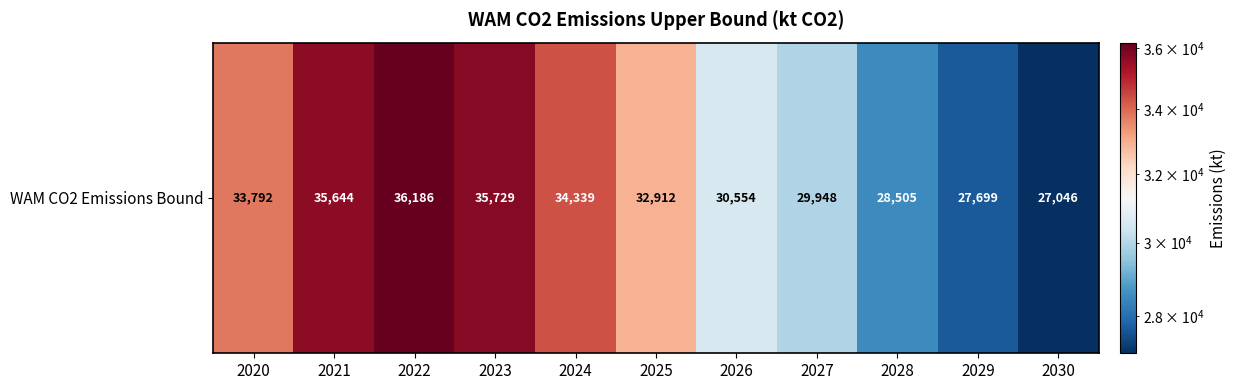

What is the ratio of the value at 2025 to the value at 2022?

0.9